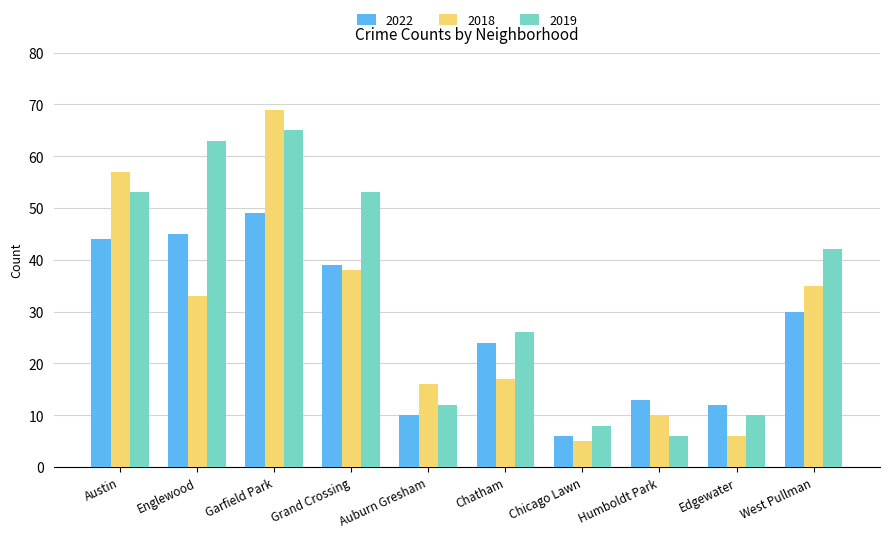

Reading right to left, list all the values displayed in this chart.

2022: West Pullman=30	Edgewater=12	Humboldt Park=13	Chicago Lawn=6	Chatham=24	Auburn Gresham=10	Grand Crossing=39	Garfield Park=49	Englewood=45	Austin=44
2018: West Pullman=35	Edgewater=6	Humboldt Park=10	Chicago Lawn=5	Chatham=17	Auburn Gresham=16	Grand Crossing=38	Garfield Park=69	Englewood=33	Austin=57
2019: West Pullman=42	Edgewater=10	Humboldt Park=6	Chicago Lawn=8	Chatham=26	Auburn Gresham=12	Grand Crossing=53	Garfield Park=65	Englewood=63	Austin=53